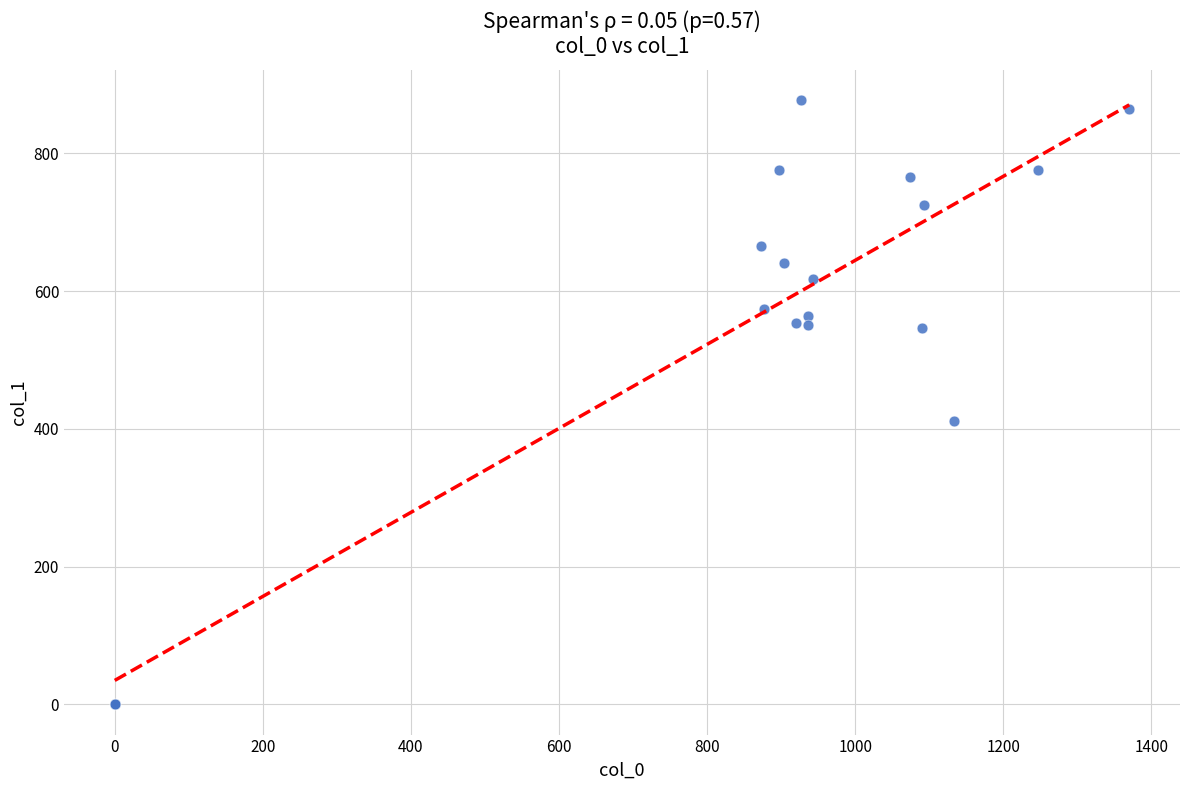

What Y value in the scatter plot is closest to 438?

411.8